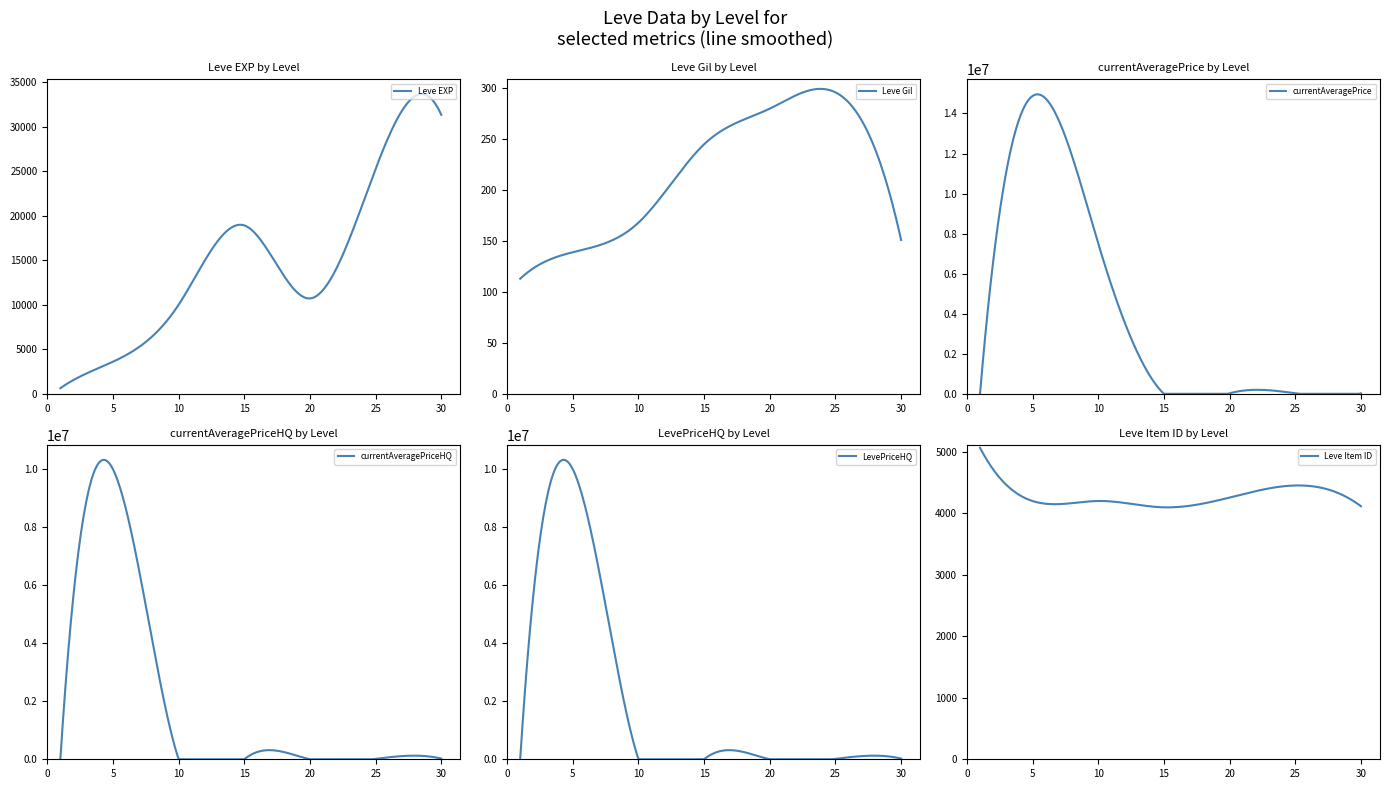

Where do Leve EXP and currentAveragePrice first cross each other?

1 and 5